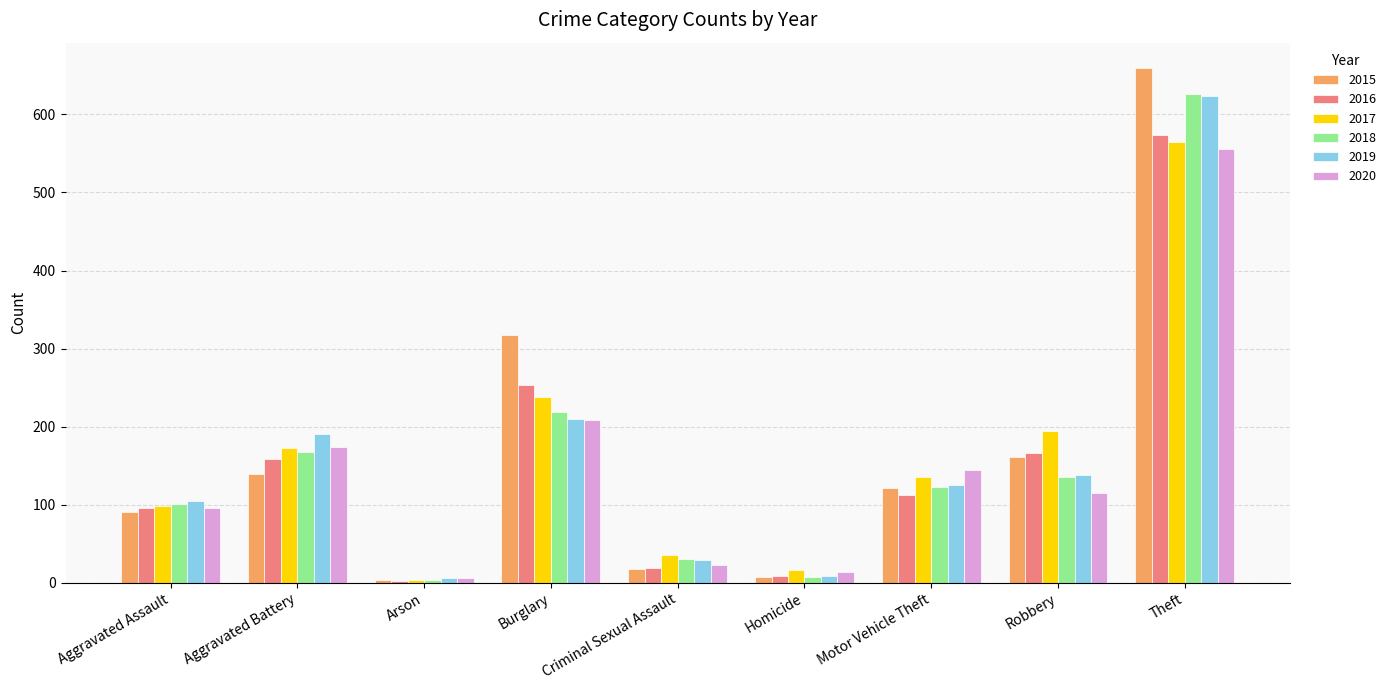

How many data points does each series have?

9